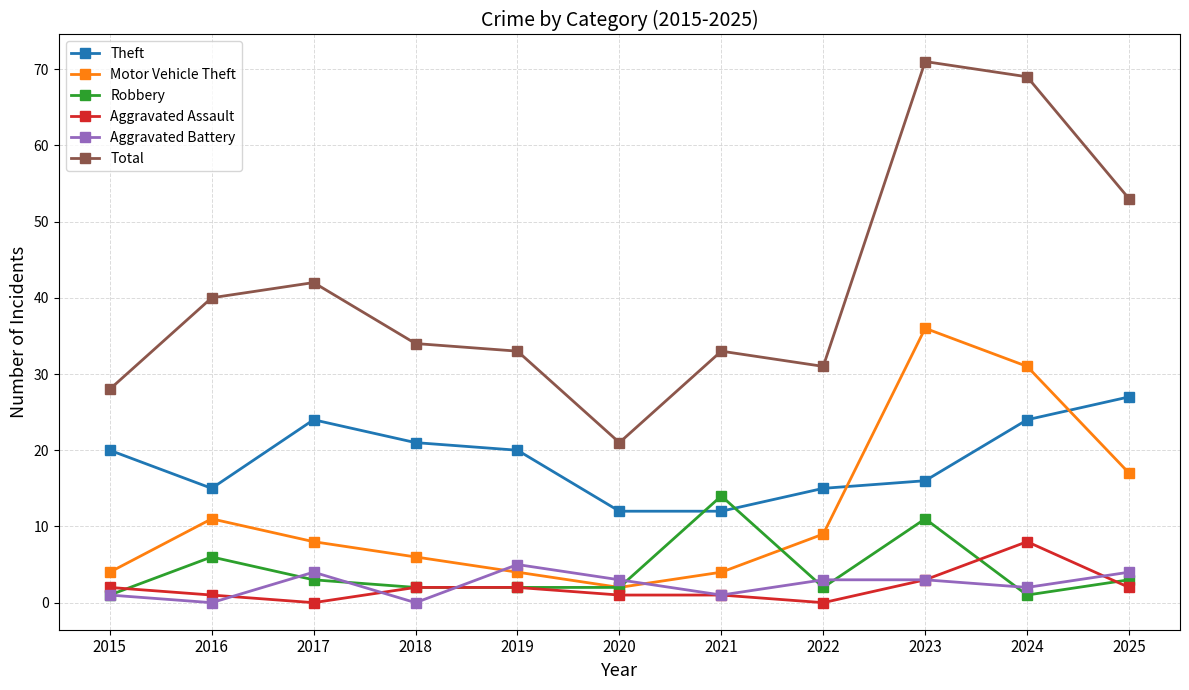

The Aggravated Battery series shows 3 at 2022. True or false?

True